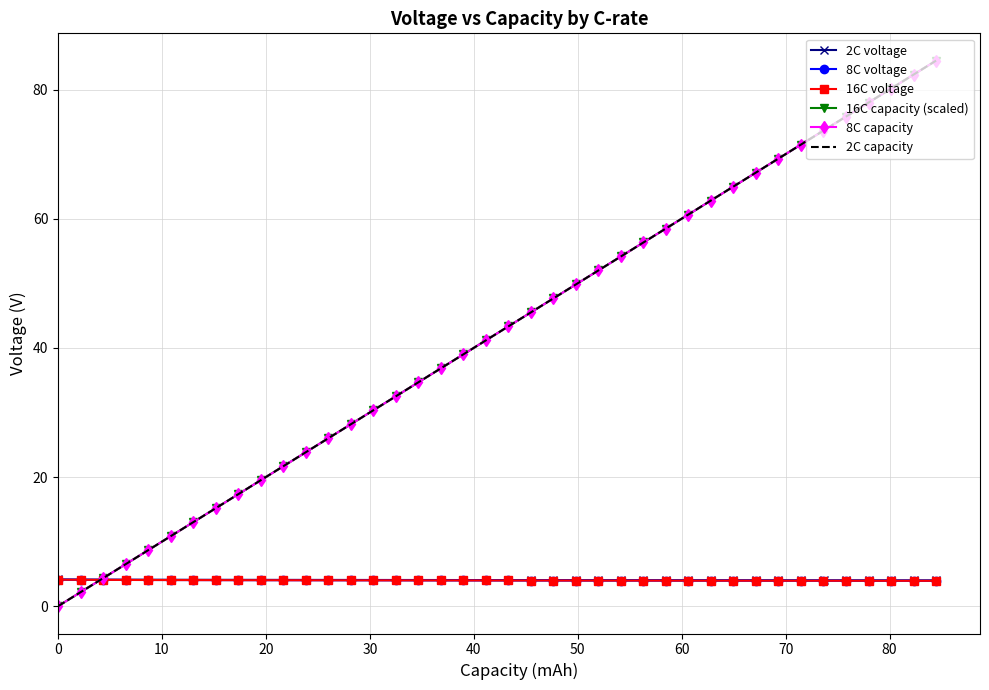

True or false: 8C voltage and 16C capacity (scaled) cross at least once.

True